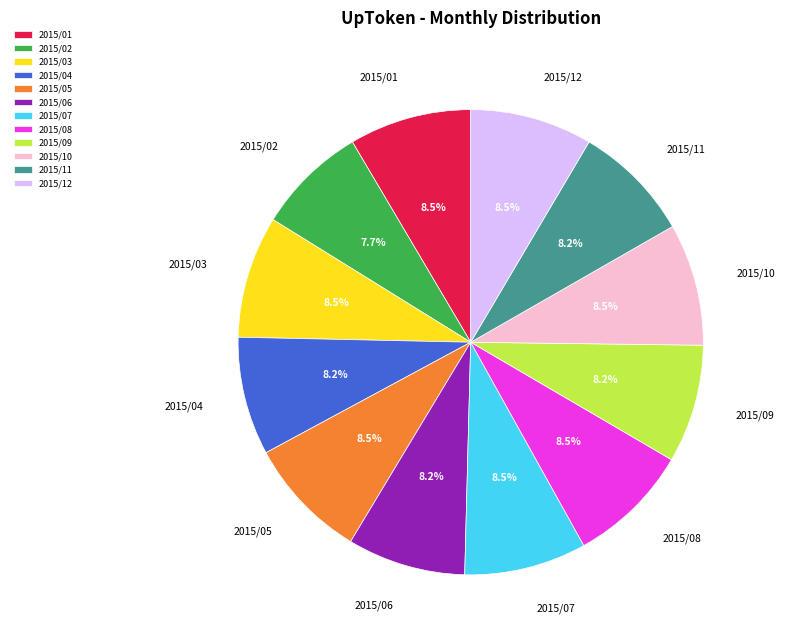

What portion of the pie excludes 2015/12?

91.5%